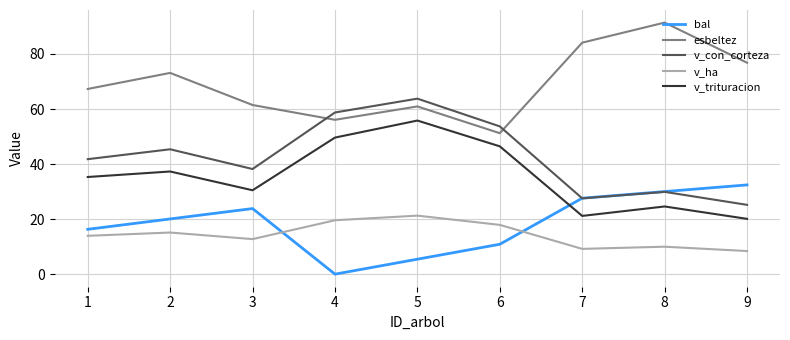

What is the sum of the bal values at 9 and 6?

43.3